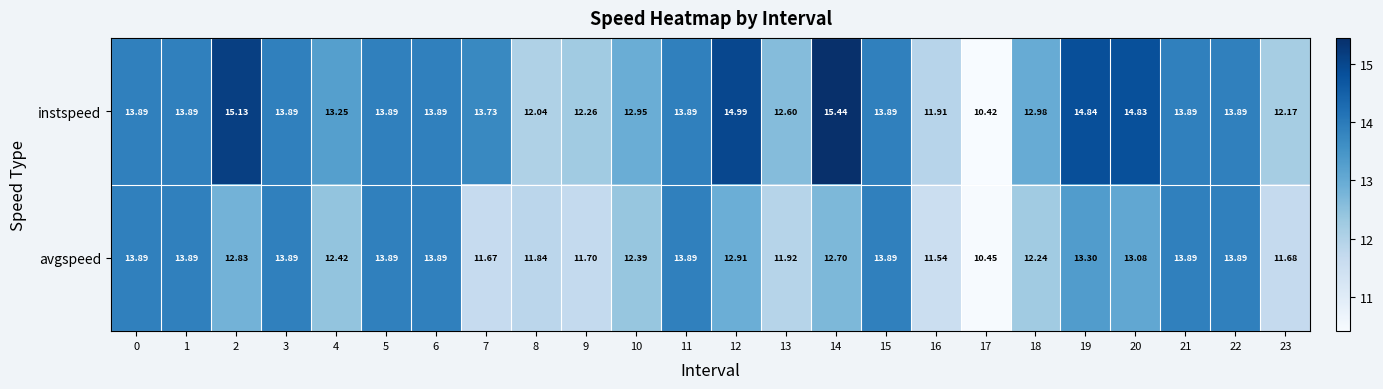

Which series changed the most between 5 and 18?

avgspeed